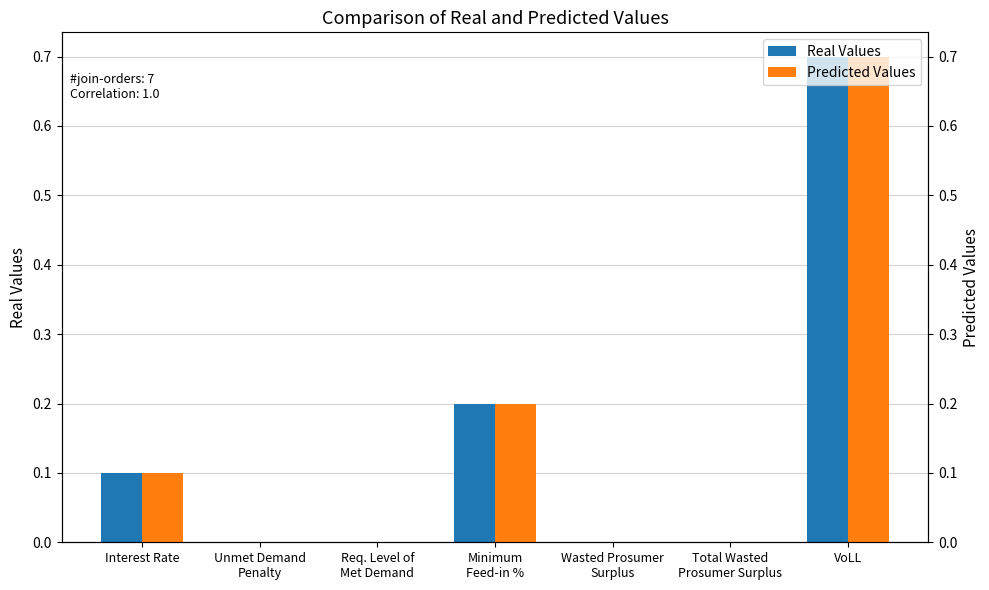

At which category is the sum across all series the highest?

VoLL